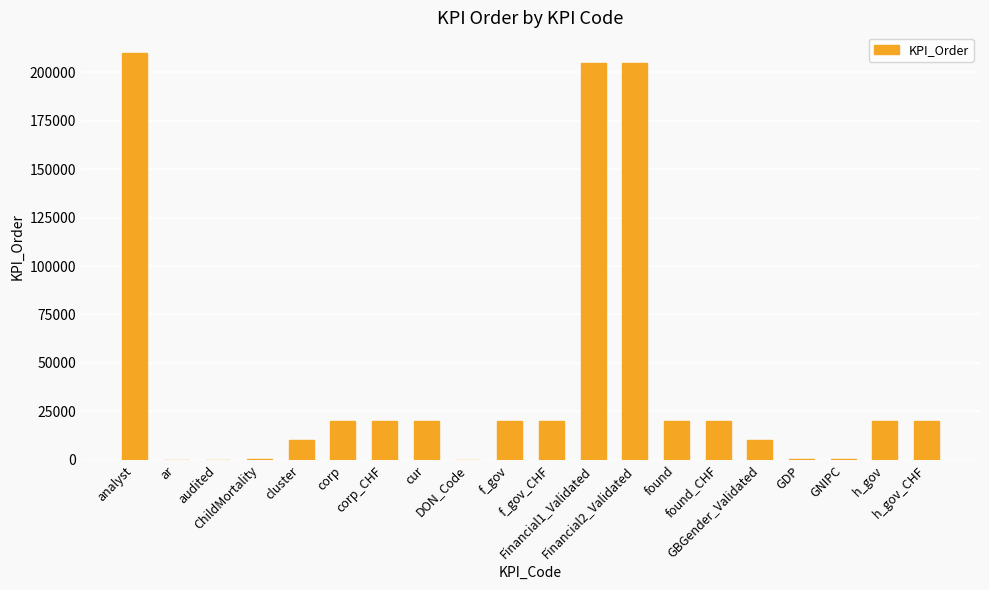

What is the sum of all values?

821847